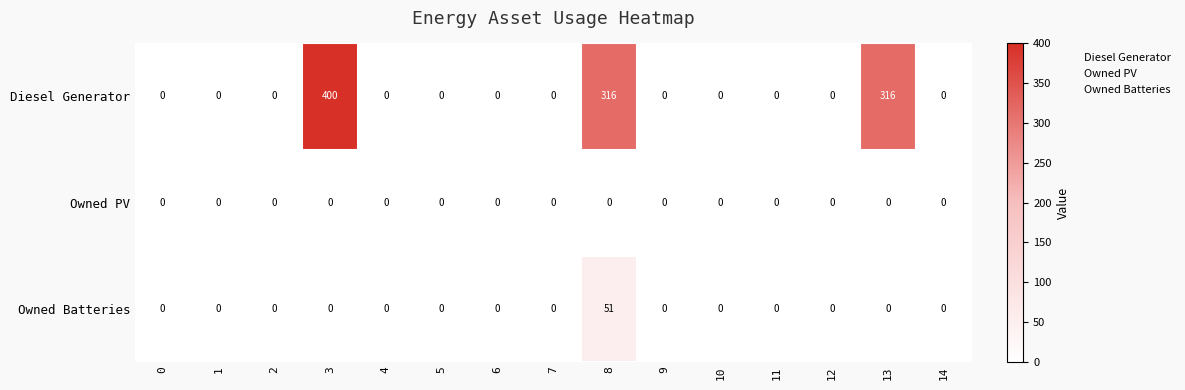

How many categories are shown in the chart?

15